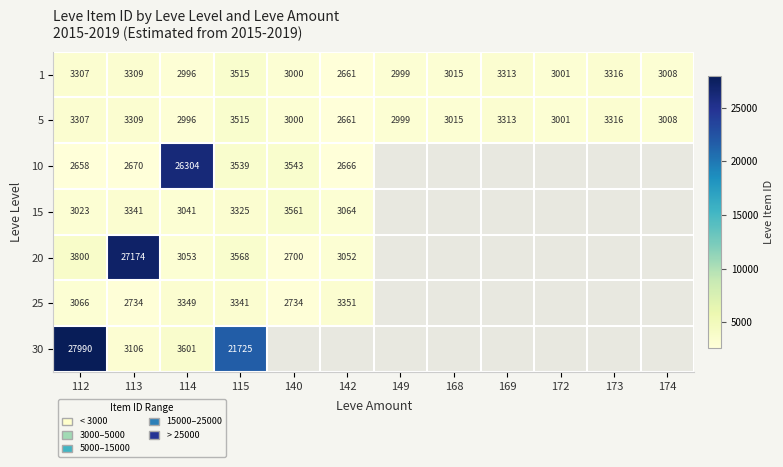

Which has a higher value, 149 or 115?

115